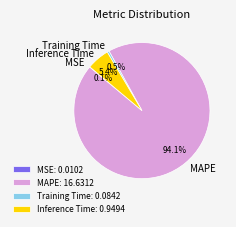

To the nearest percent, what is the average slice percentage?

25%